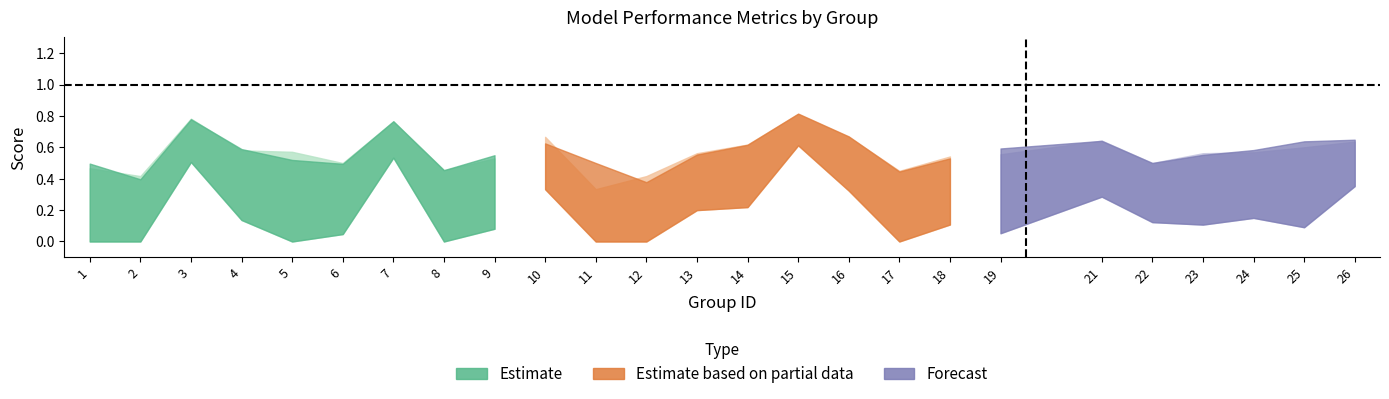

At which category is the sum across all series the highest?

15